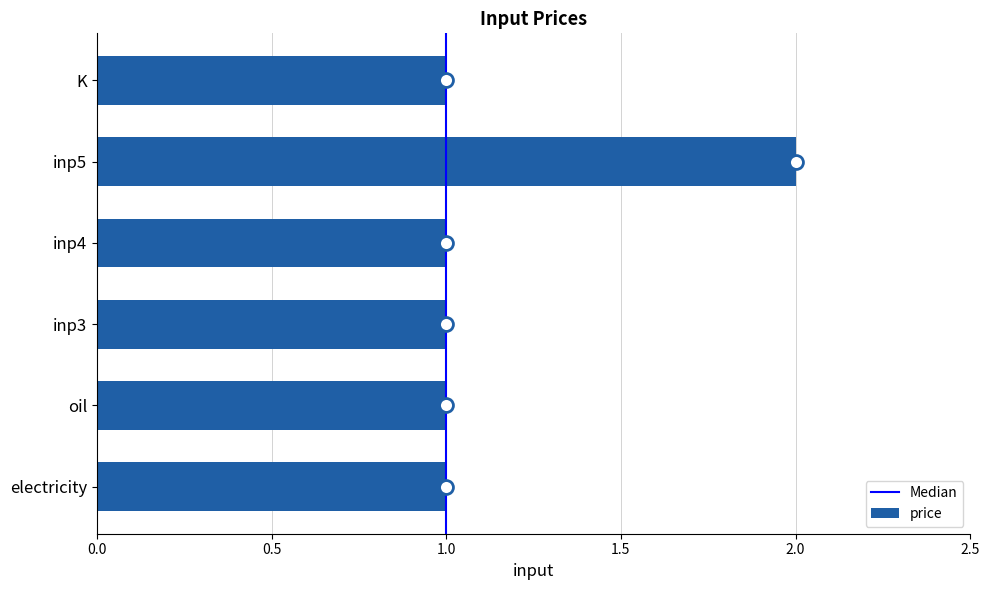

At which category does the chart reach its peak across all series?

inp5